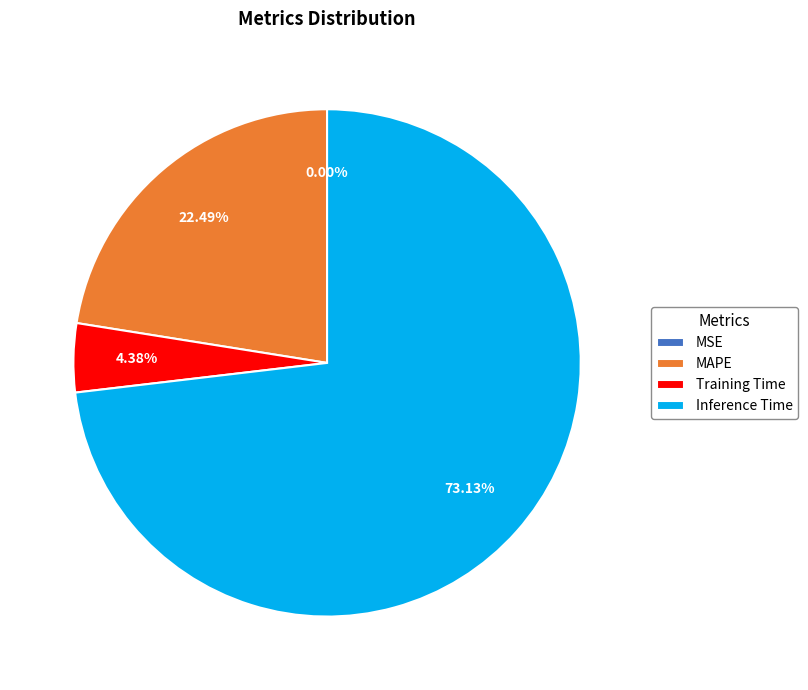

Is the sum of Inference Time and MAPE greater than half?

Yes